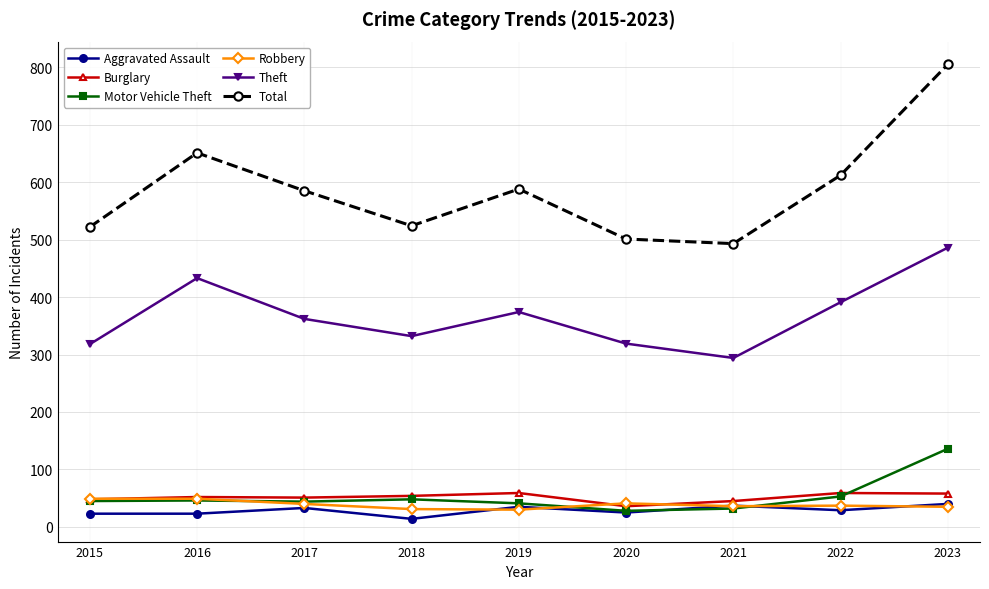

Where does the Robbery series first go above 37?

2015